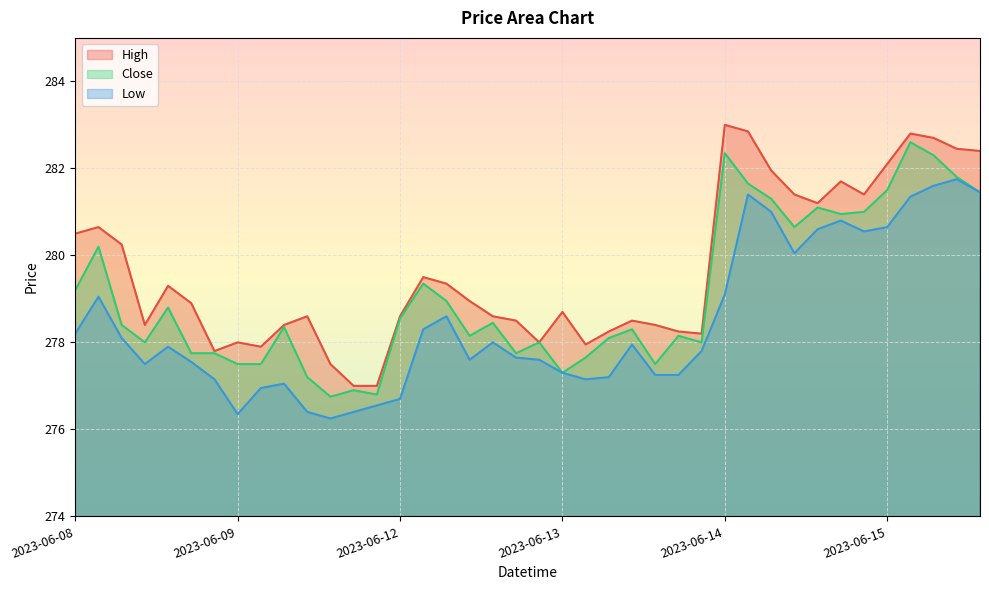

True or false: Low and Close cross at least once.

False